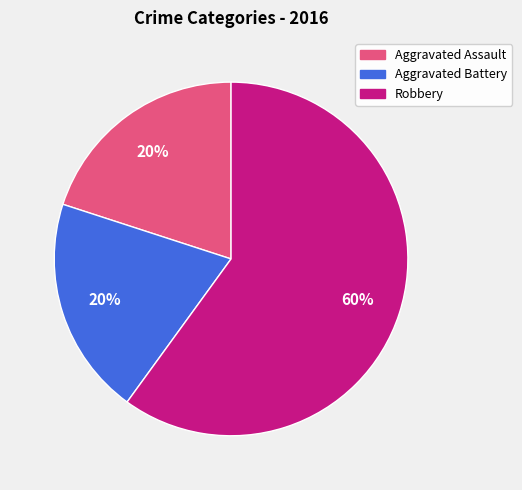

Approximately how many times larger is the value at Aggravated Assault compared to Aggravated Battery?

1.0